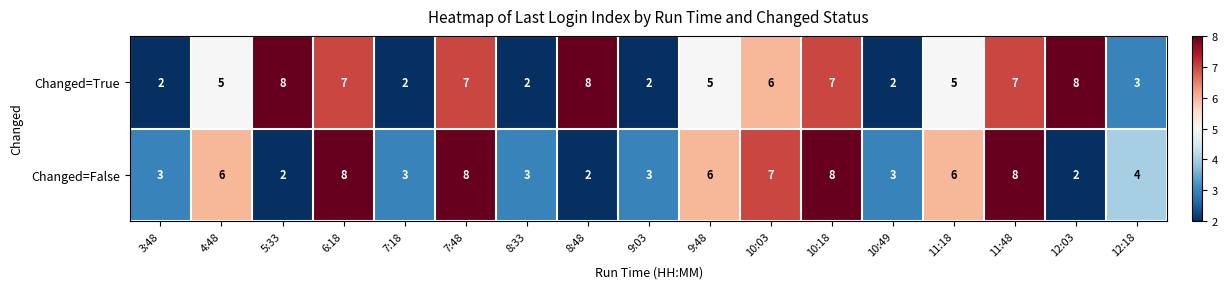

The Changed=True series shows 4 at 12:18. True or false?

False